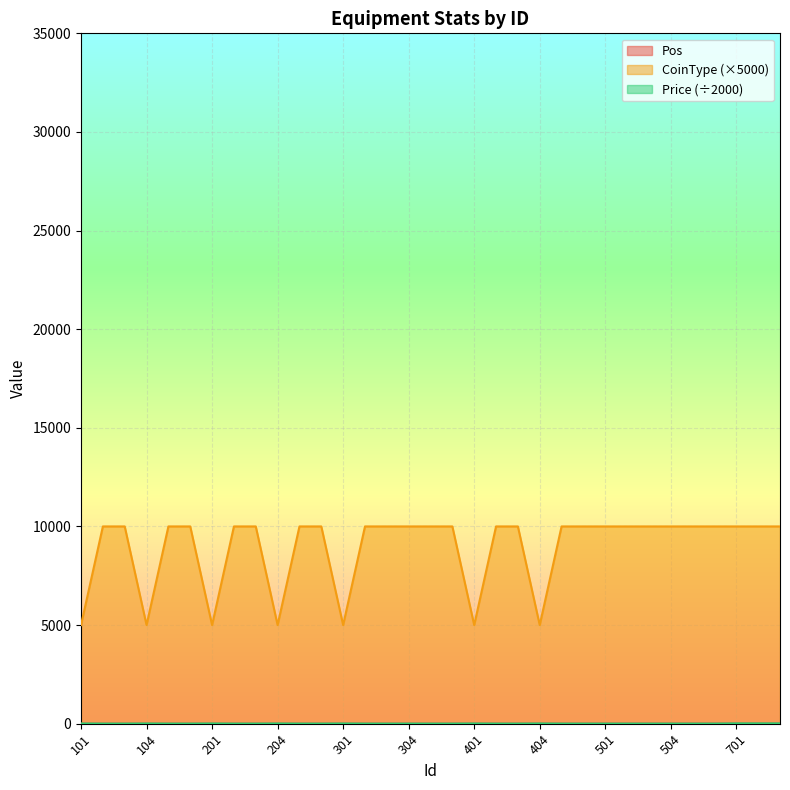

True or false: Price has more than 1 interior local peaks.

True